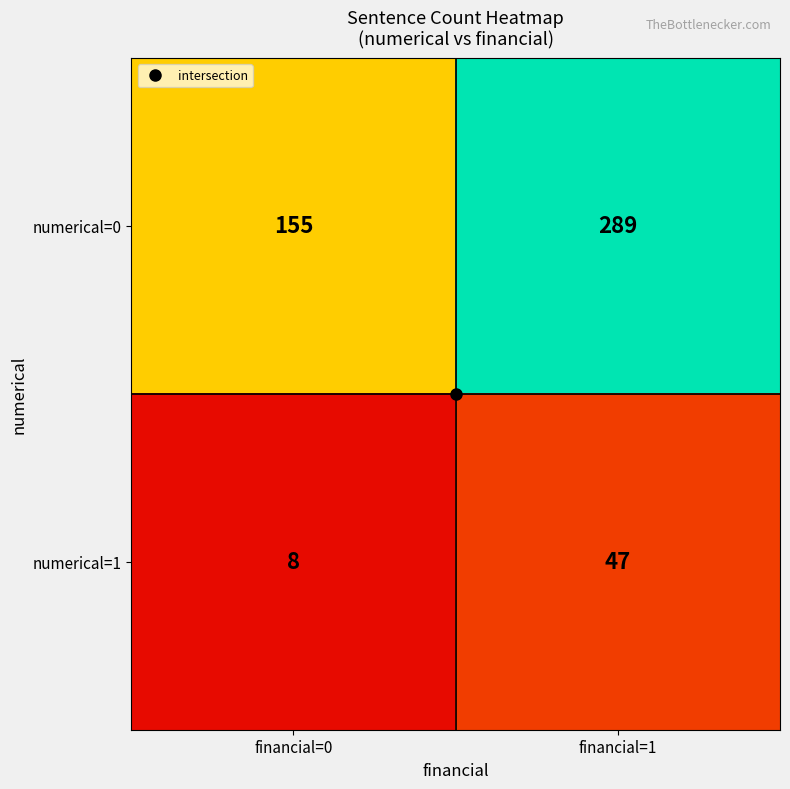

Which series has the largest range (max minus min)?

numerical=0